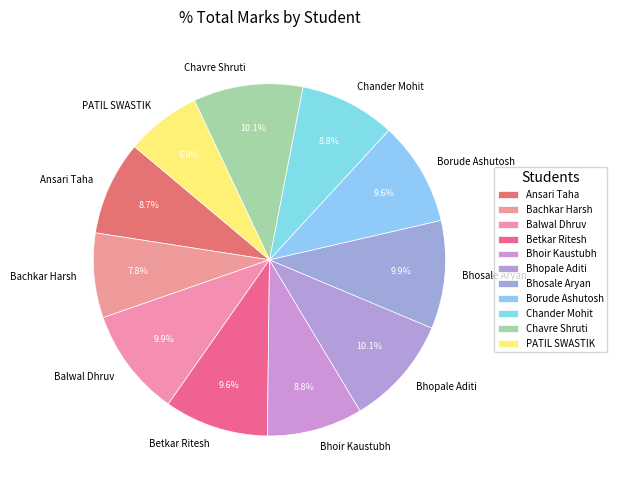

Which category has the smallest portion of the pie?

PATIL SWASTIK